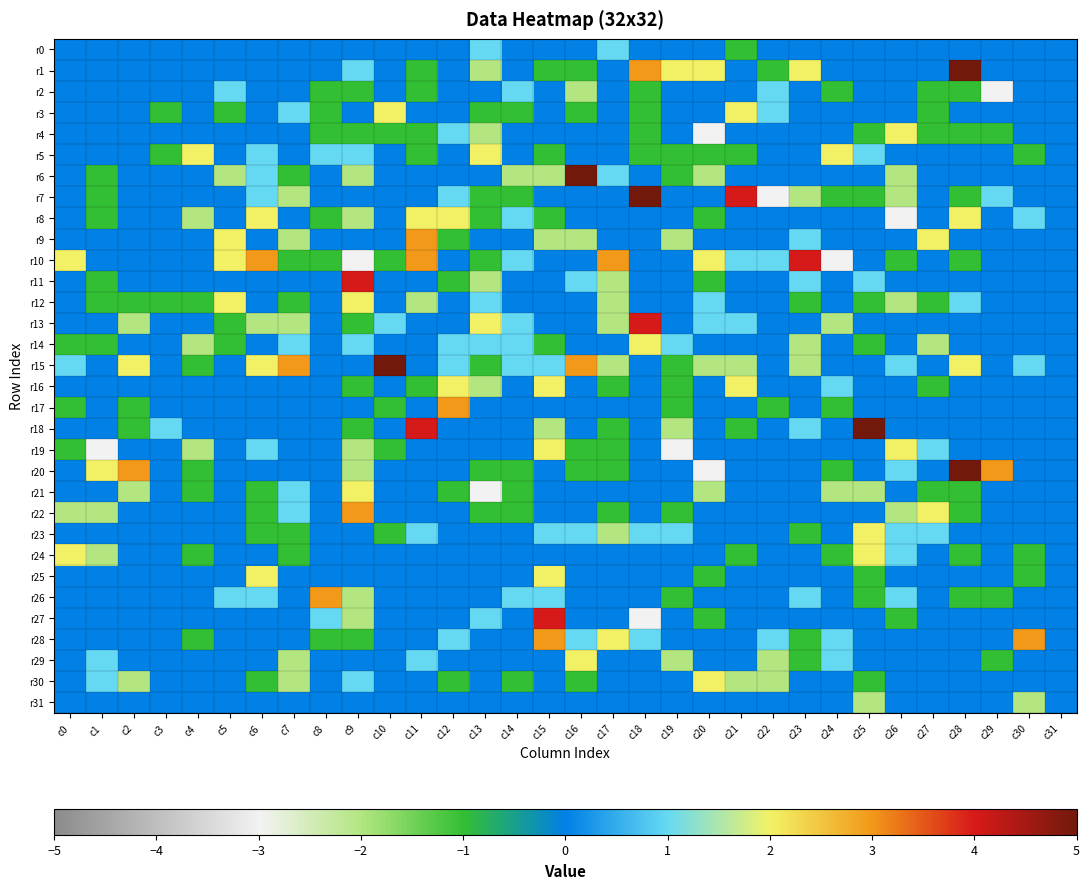

List the series in order of their peak value, lowest first.

r31, r0, r2, r3, r4, r5, r8, r12, r14, r16, r19, r21, r23, r24, r25, r29, r30, r9, r17, r22, r26, r28, r10, r11, r13, r27, r1, r6, r7, r15, r18, r20